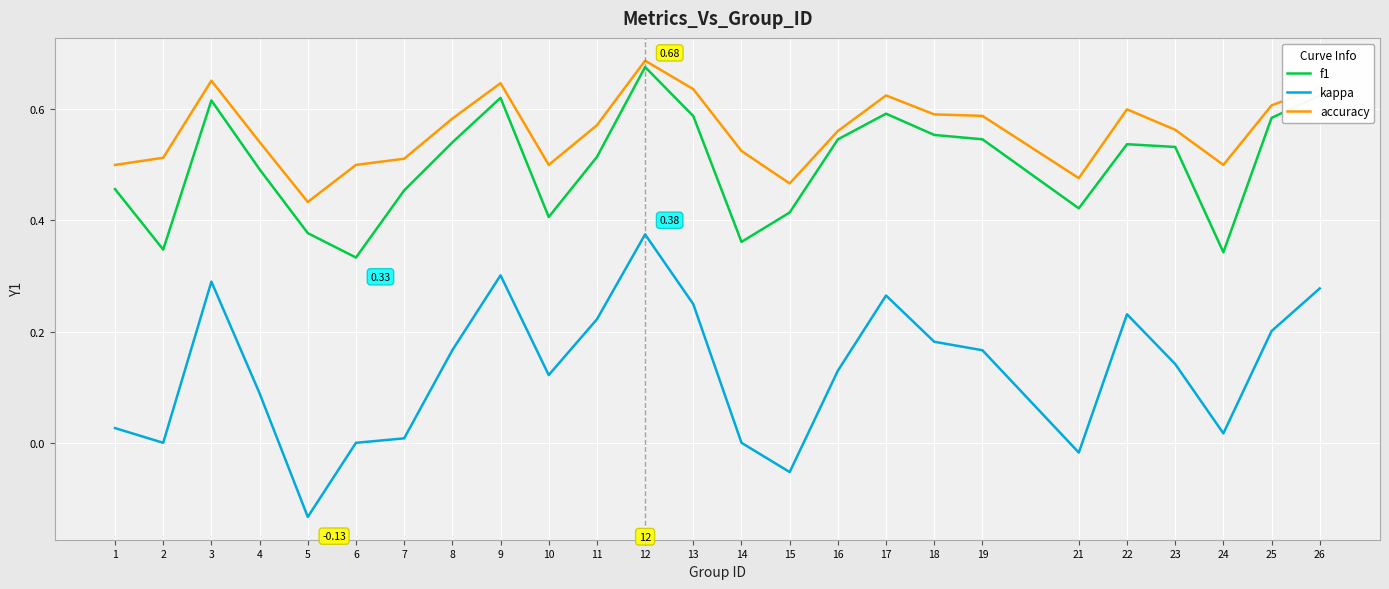

Rank the series at 8 from highest to lowest value.

accuracy, f1, kappa